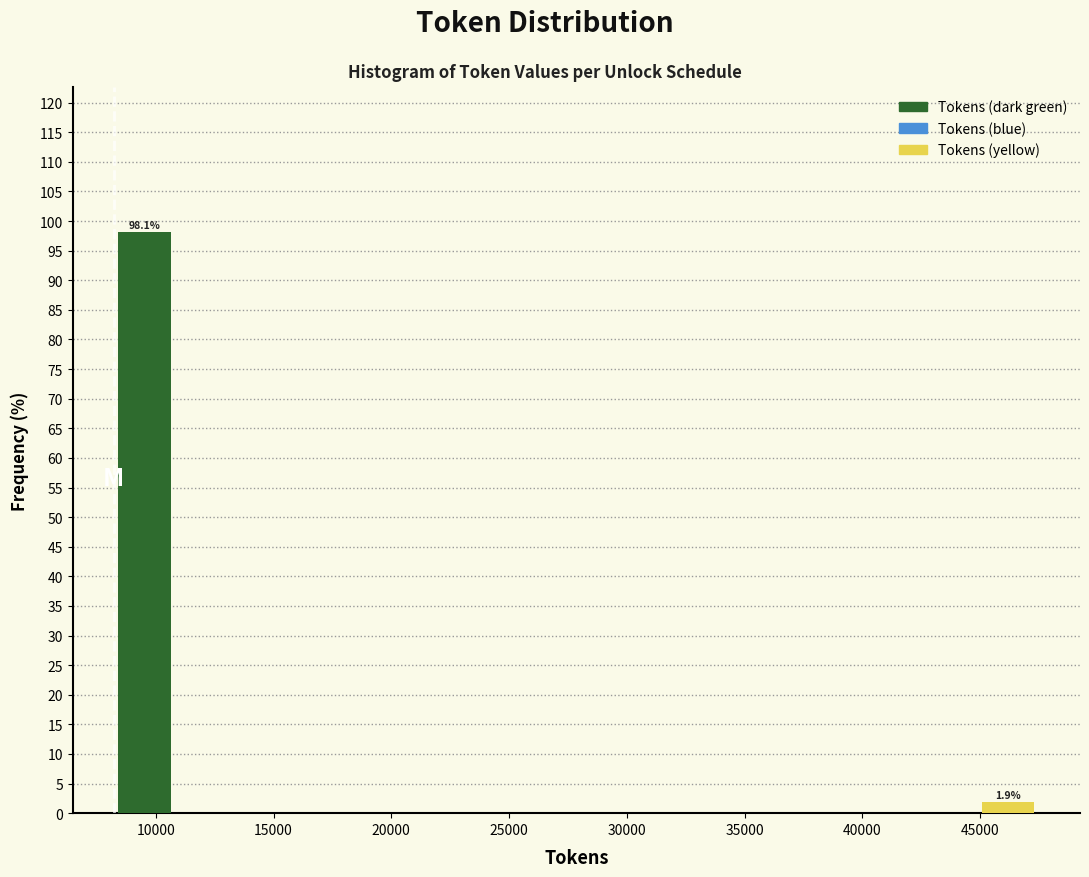

Over which range of the x-axis is the bar tallest?

8000 to 11000